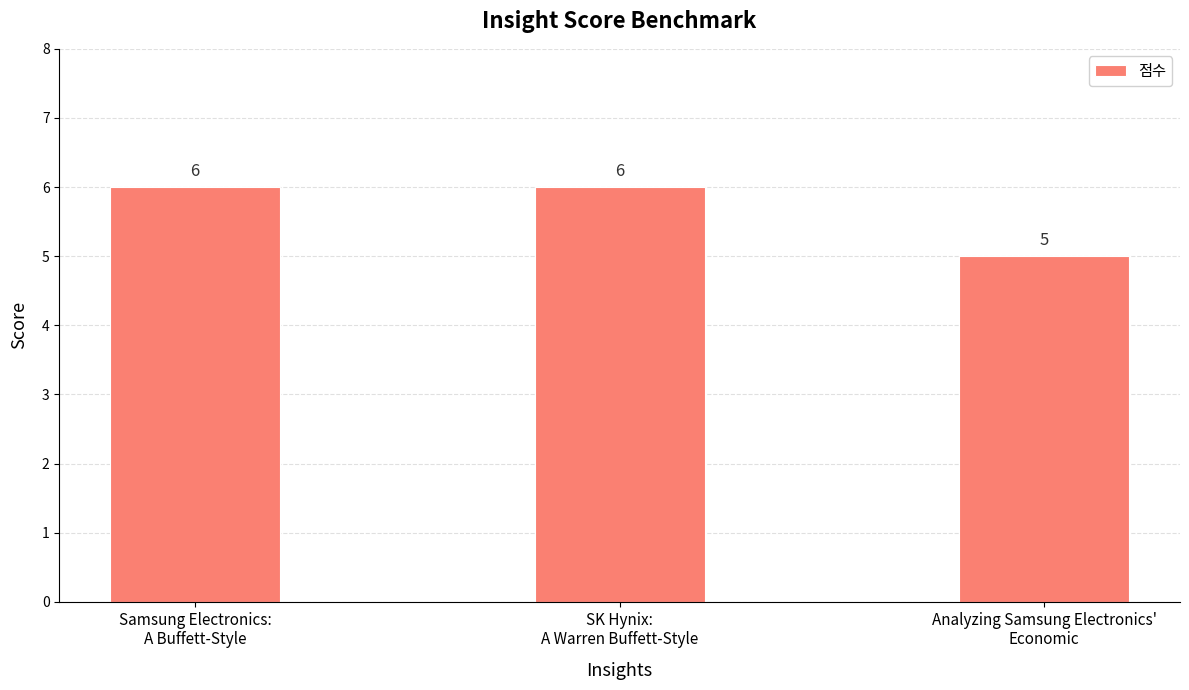

Count the values in the range 5 to 6.

3